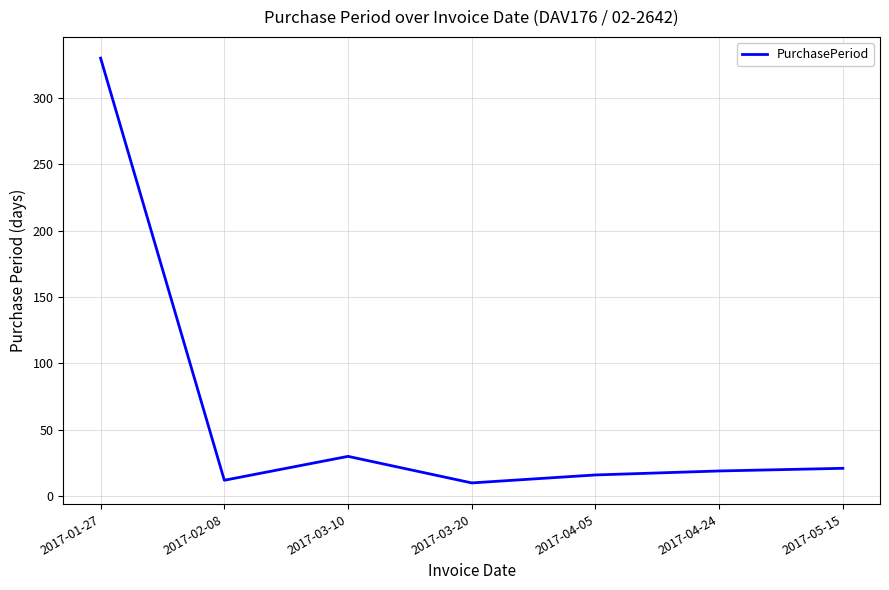

How many distinct data groups are displayed?

1